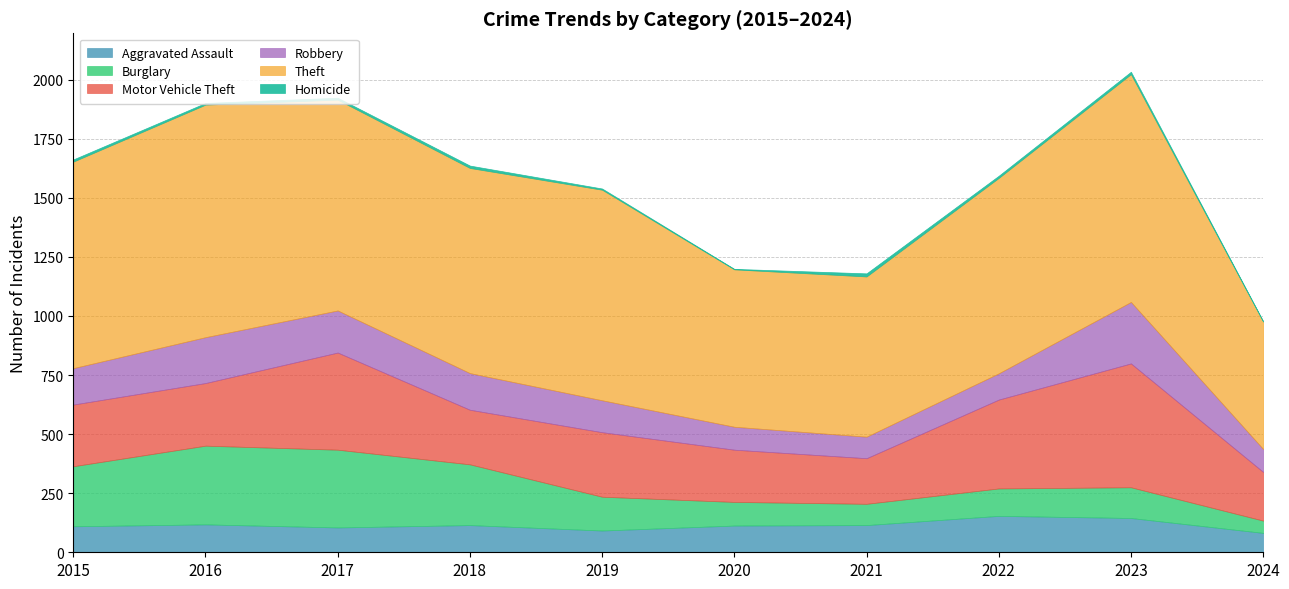

At which label is Homicide closest to 7?

2016